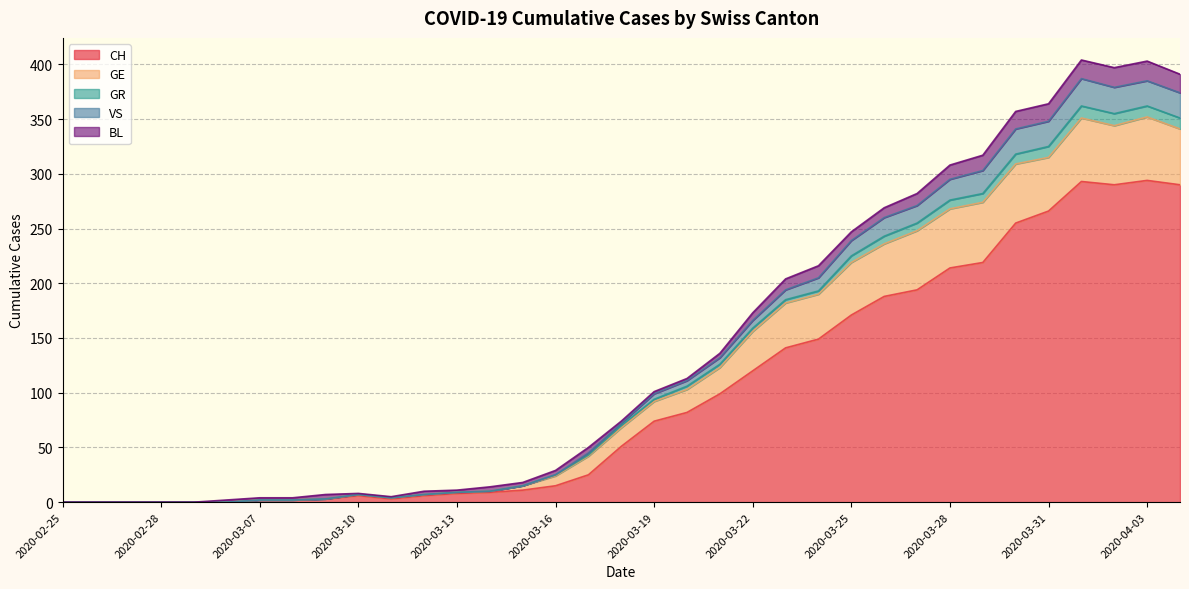

How many interior local peaks does the GR series have?

3